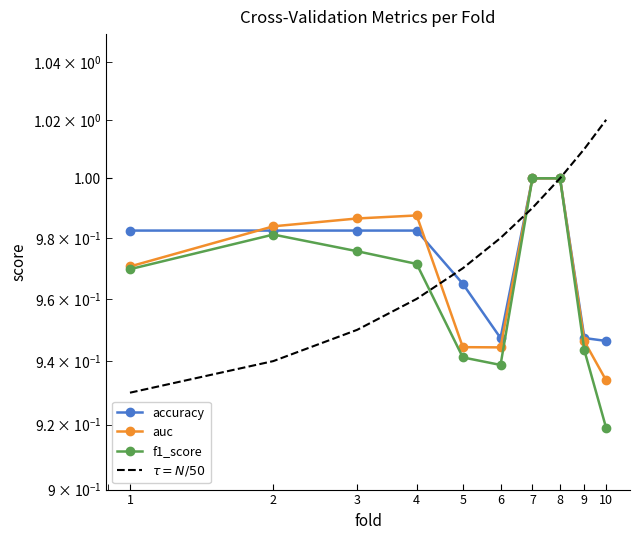

Read the accuracy value at 6.

0.9